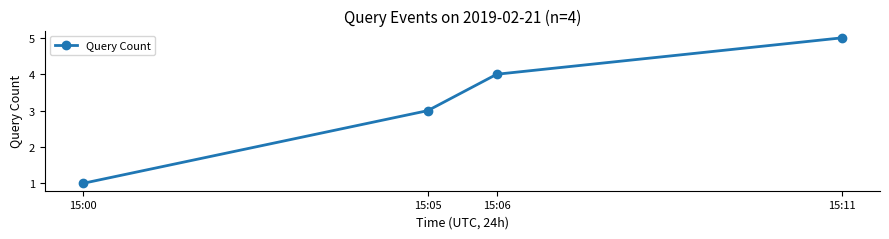

Rank the categories by value from highest to lowest.

15:11, 15:06, 15:05, 15:00